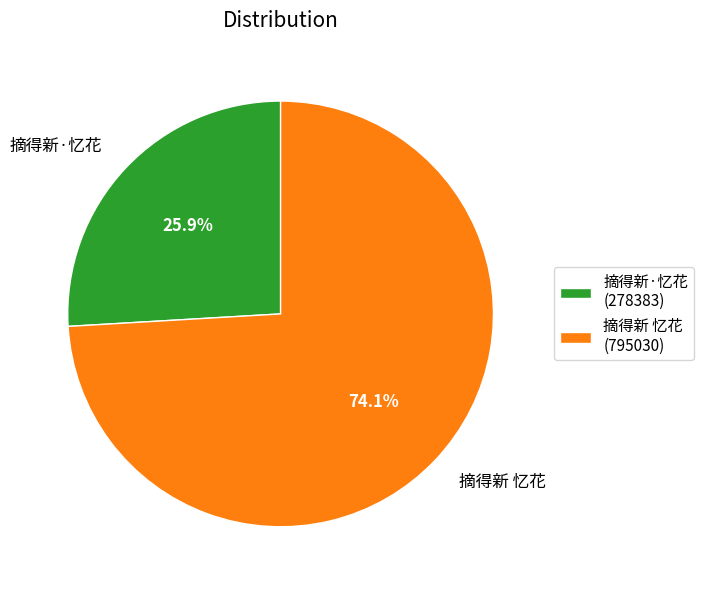

What percentage is NOT represented by 摘得新 忆花?

25.9%